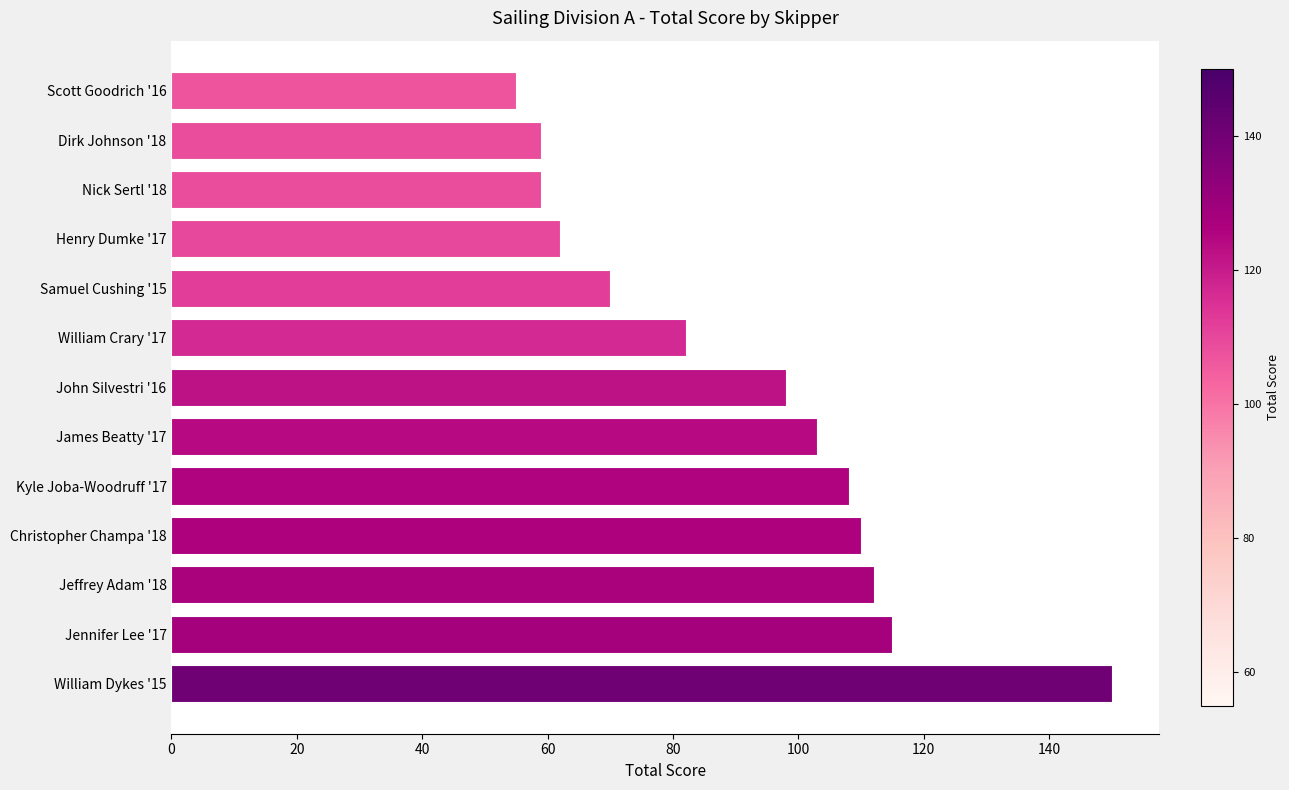

At which category does the chart reach its peak across all series?

William Dykes '15